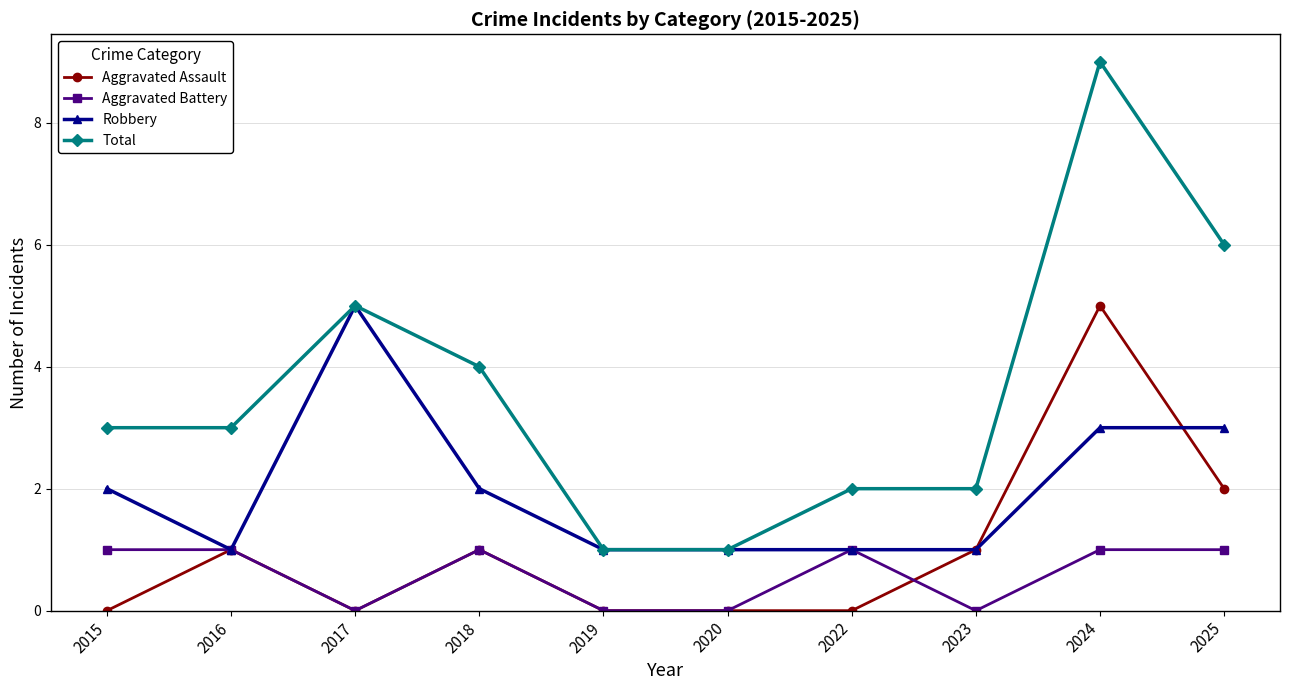

True or false: Aggravated Assault has more than 0 points higher than both neighbors.

True